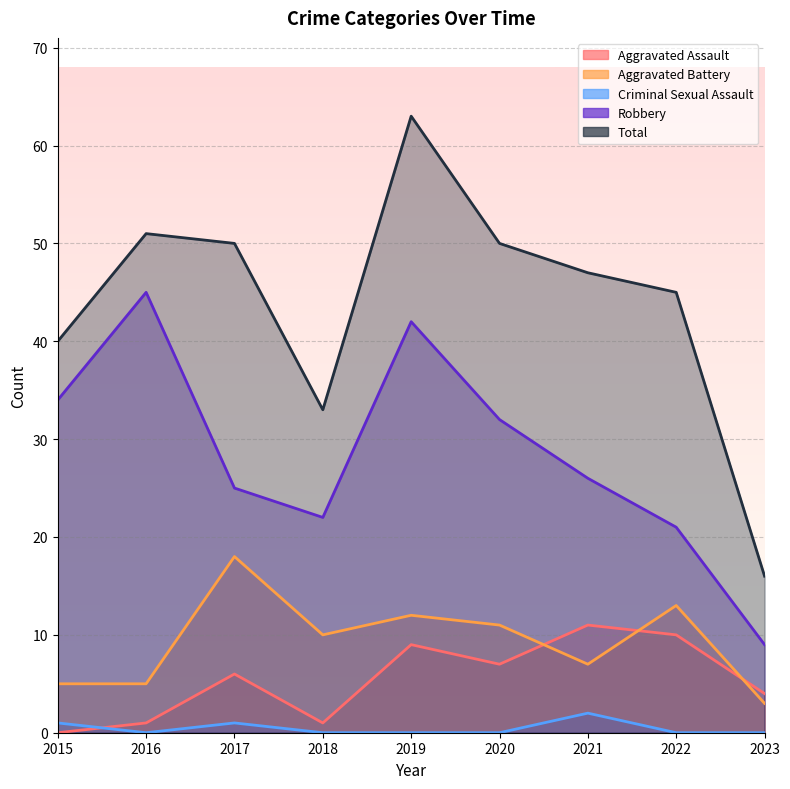

List the labels in order of Aggravated Battery value, smallest first.

2023, 2015, 2016, 2021, 2018, 2020, 2019, 2022, 2017